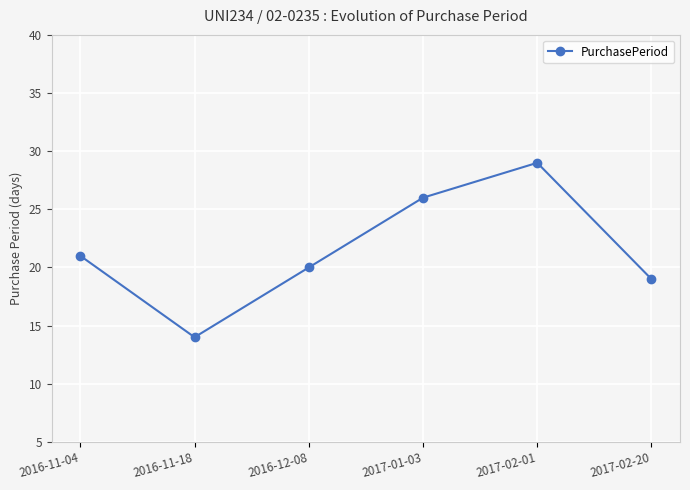

What position from the right is 2016-11-18?

5